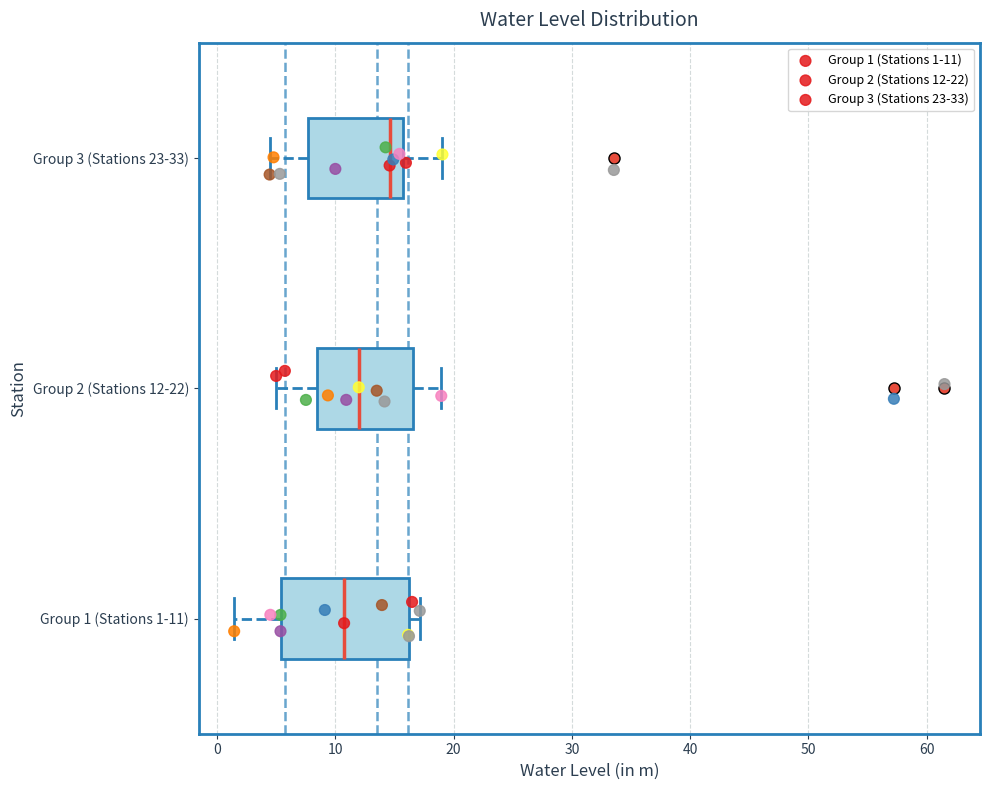

Reading bottom to top, transcribe this box plot: for each box, give where its median line is, the range the box spans, and where its two whiskers end, as read against the x-axis. The values are not printed on the chart, so give them approximately, as read against the axis.

Group 1 (Stations 1-11): median 11, box 5 to 16, whiskers 1 to 17
Group 2 (Stations 12-22): median 12, box 8 to 17, whiskers 5 to 19
Group 3 (Stations 23-33): median 15, box 8 to 16, whiskers 4 to 19